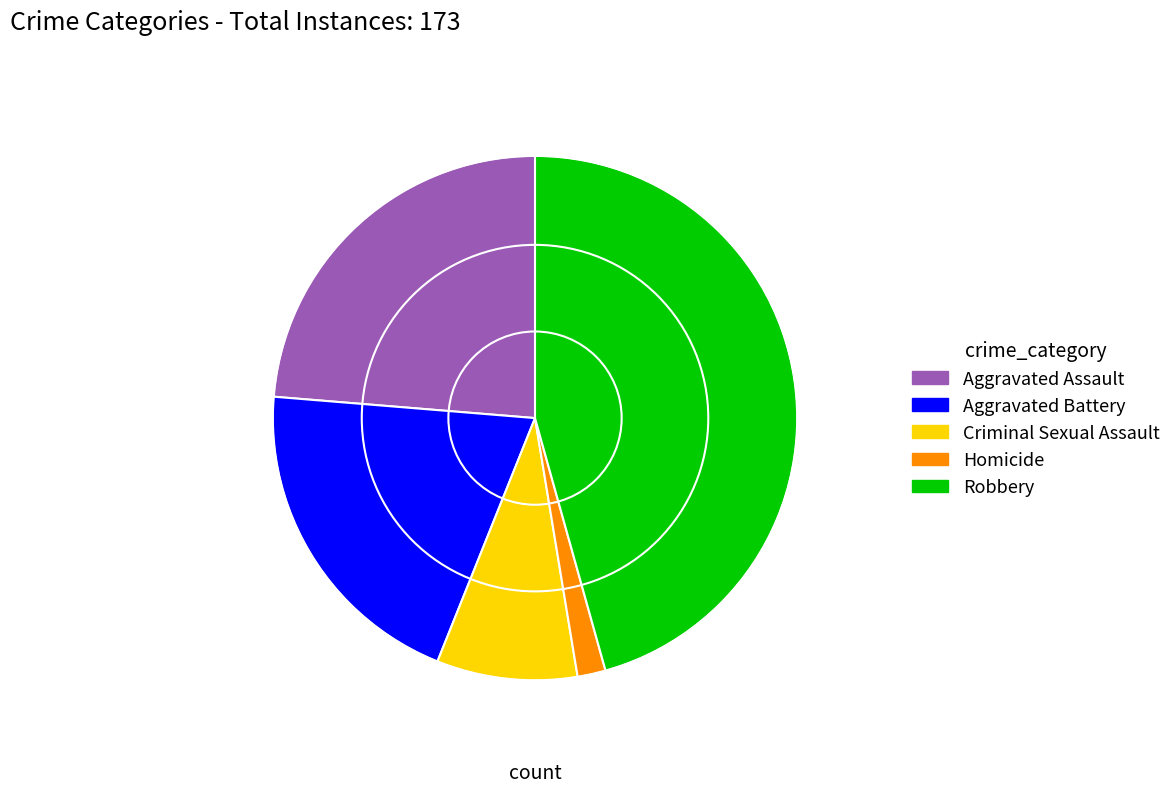

Which category has the biggest portion of the pie?

Robbery